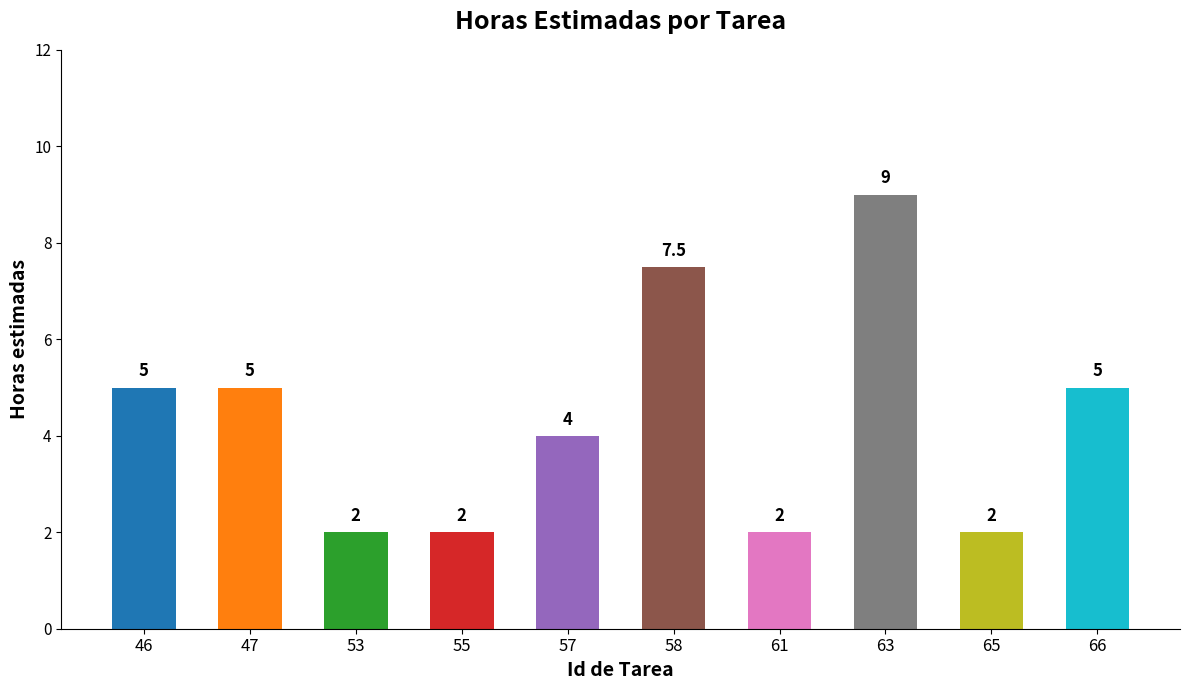

What is the difference between the values at 63 and 66?

4.0